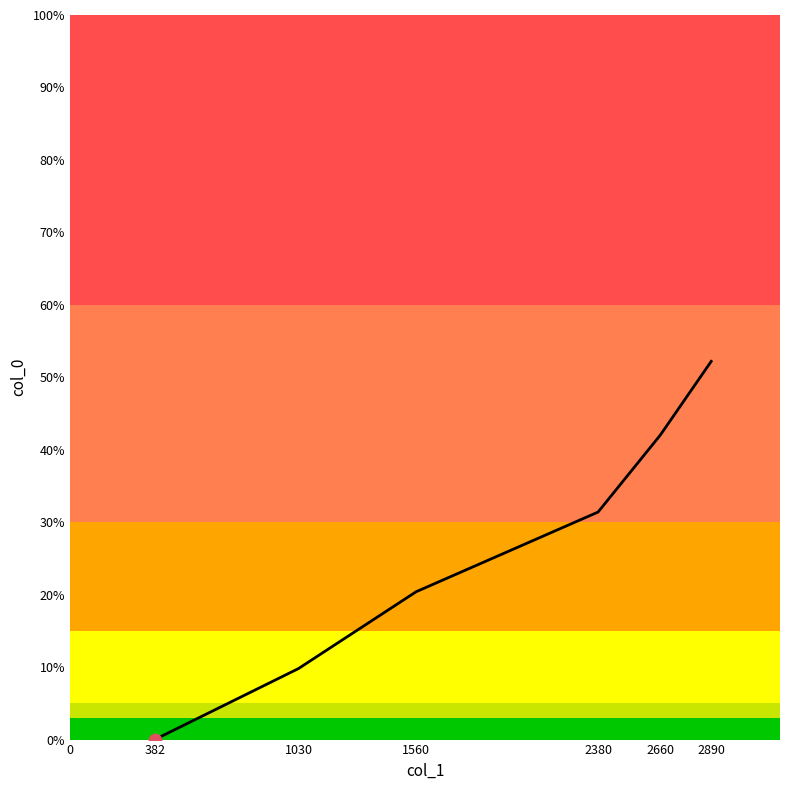

What is the change in value from 382 to 2890?

+52.2